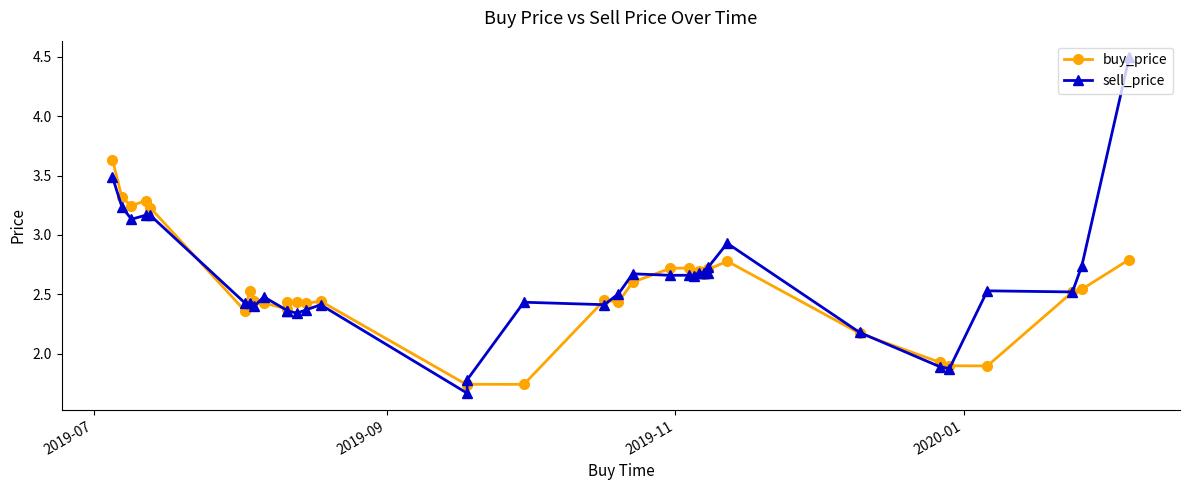

How many categories are shown in the chart?

36